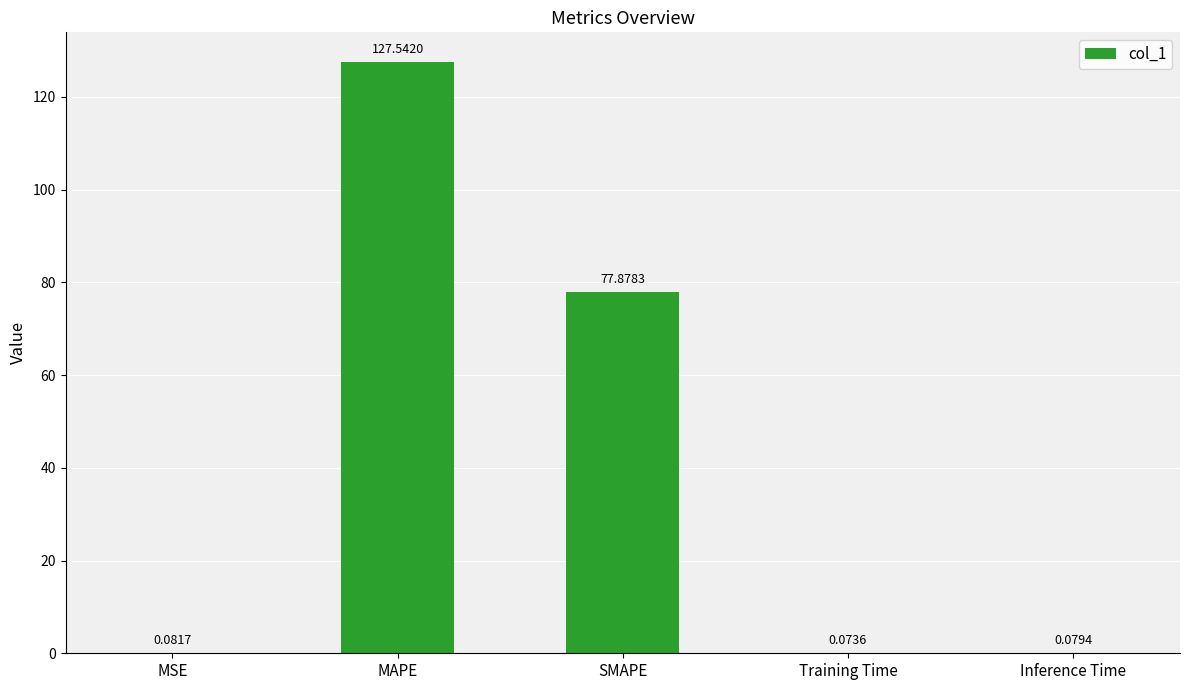

Between MSE and Training Time, which is larger?

MSE